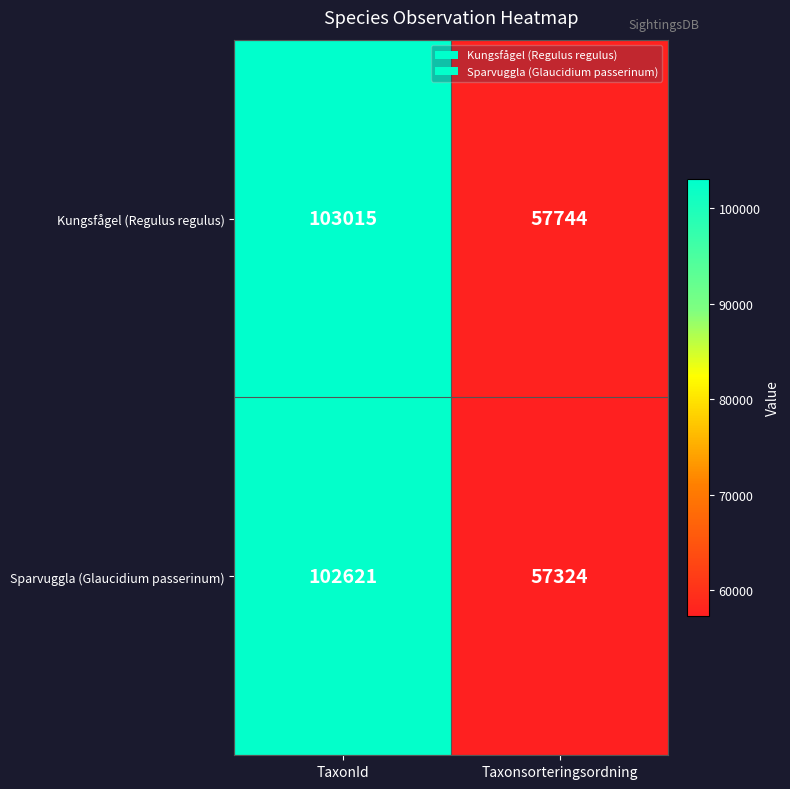

Reading left to right, what are all the values shown in this chart?

Kungsfågel (Regulus regulus): TaxonId=103015	Taxonsorteringsordning=57744
Sparvuggla (Glaucidium passerinum): TaxonId=102621	Taxonsorteringsordning=57324